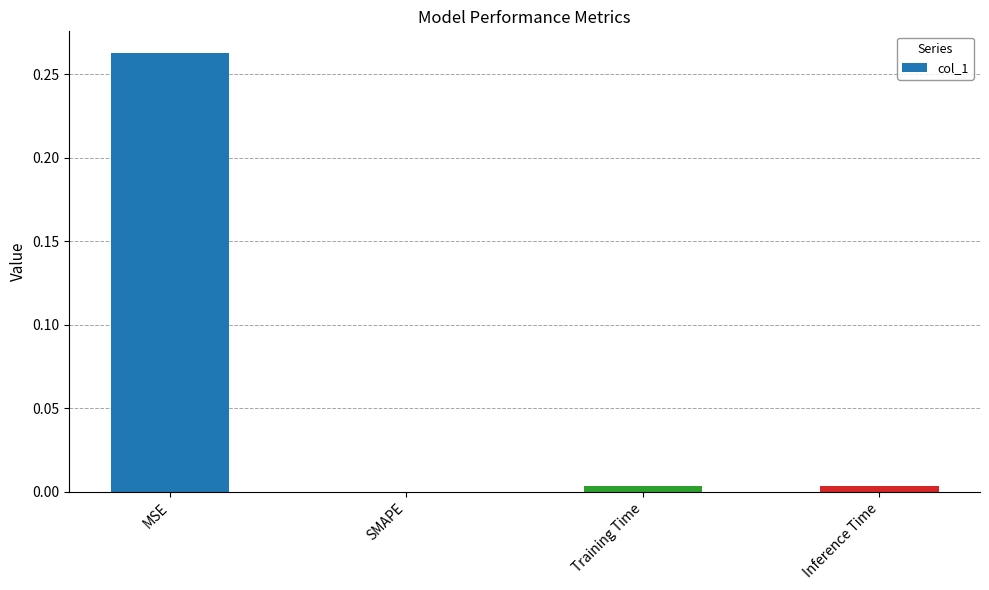

True or false: the data shows 0.0 at Inference Time.

True